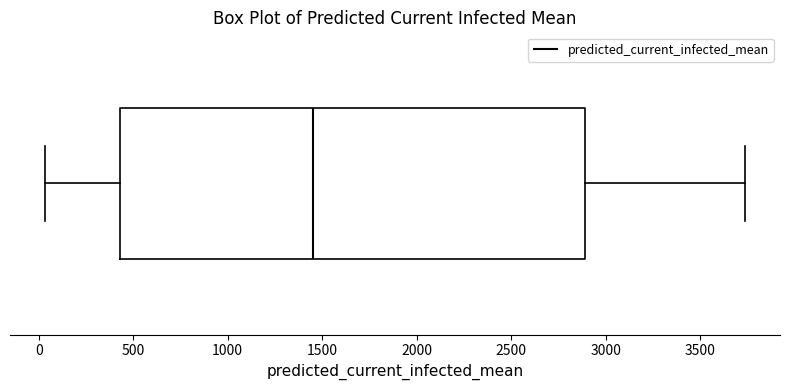

Read this box plot against the x-axis: the position of the median line, the range covered by the box, and the ends of both whiskers. The values are not printed on the chart, so give them approximately, as read against the axis.

median 1450, box 450 to 2900, whiskers 50 to 3750